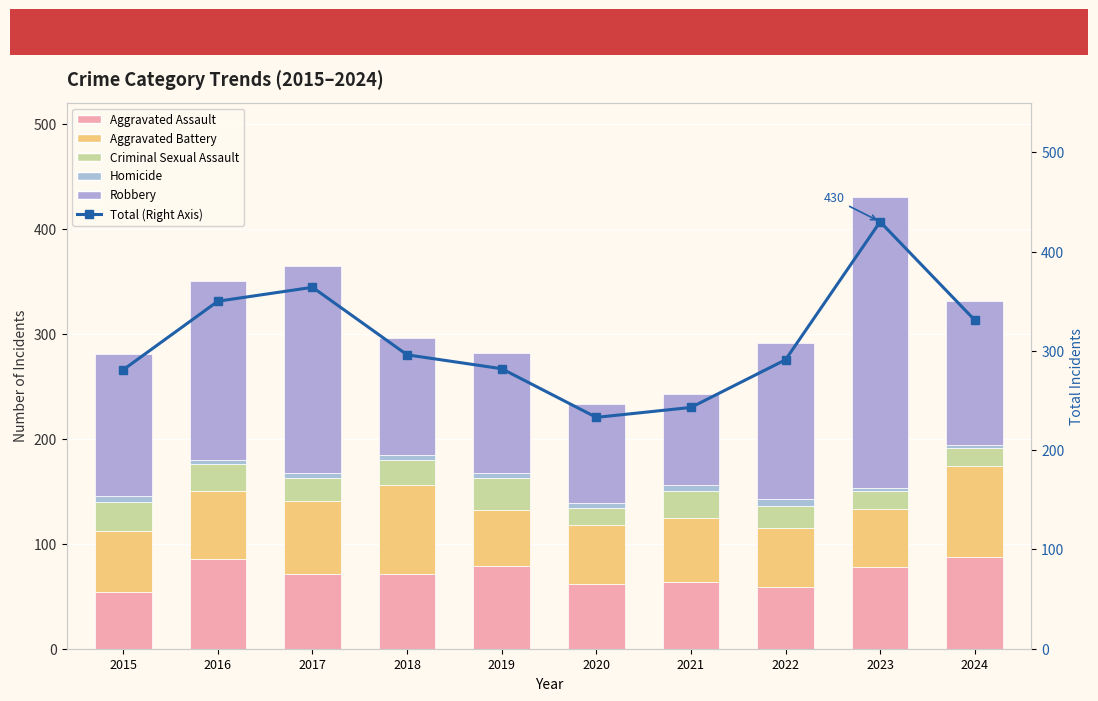

What is the sum of the Total (Right Axis) values at 2024 and 2019?

613